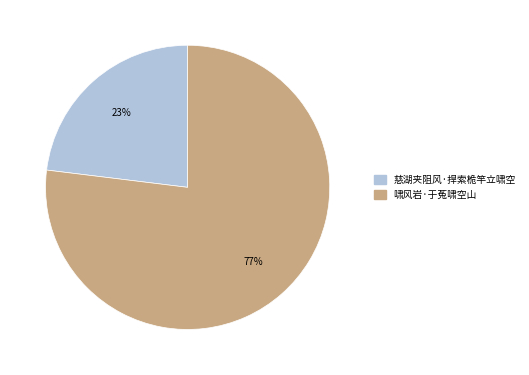

True or false: 啸风岩·于菟啸空山 accounts for 77% of the total.

True